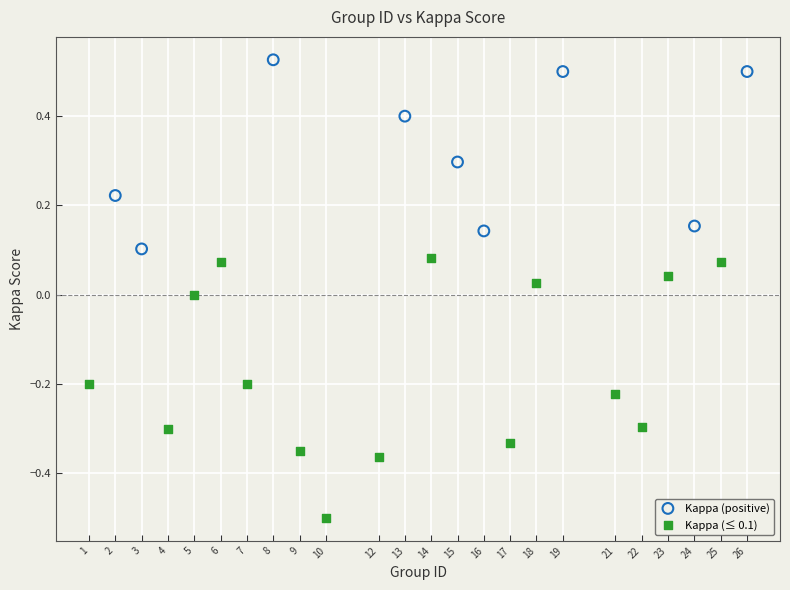

Which series has the widest spread of Y values?

Kappa (≤ 0.1)